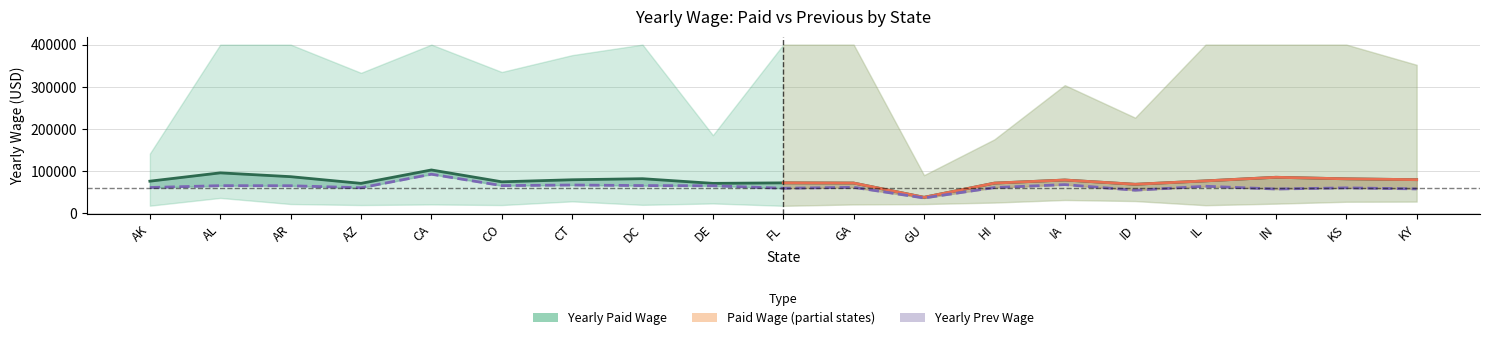

What is the value of the mean_paid point at the 9th from the left?

70598.8